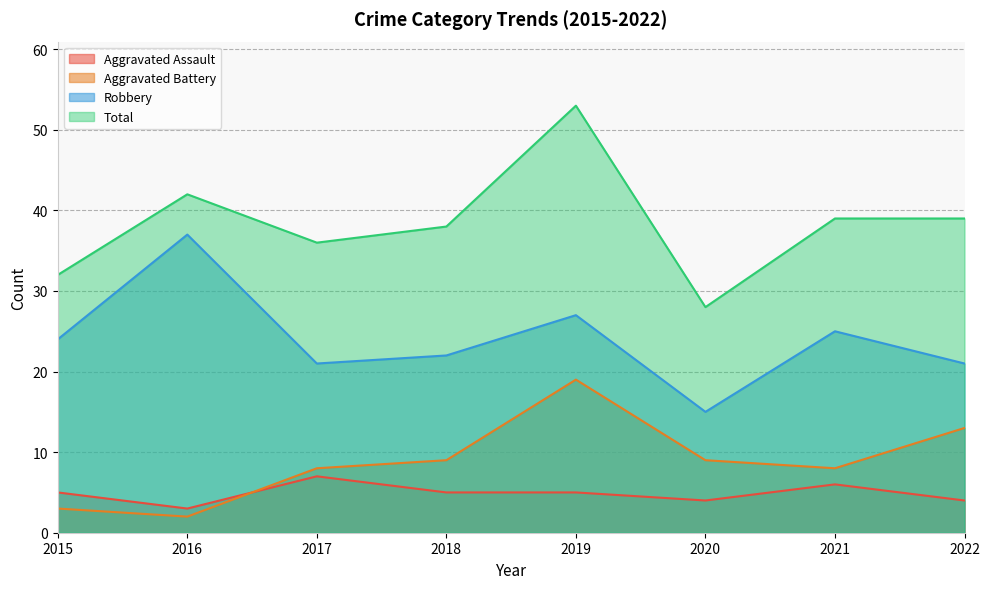

True or false: Robbery has more than 0 interior local peaks.

True